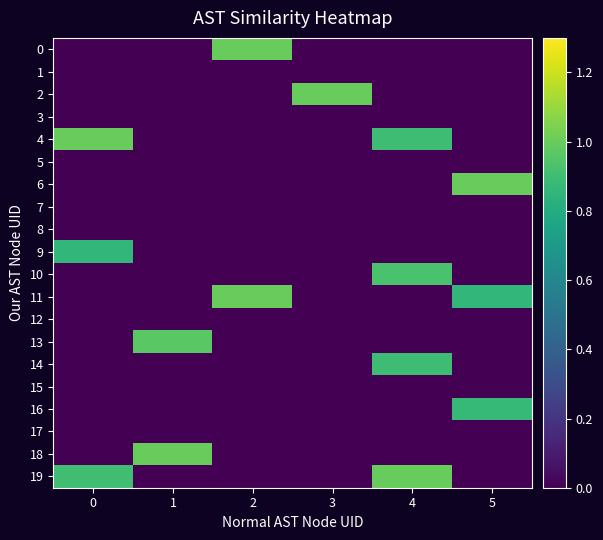

Which has a higher value, 0 or 2?

2